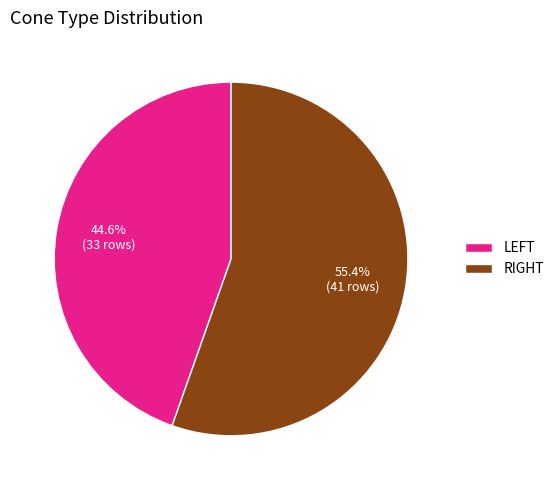

Which slice is the smallest?

LEFT